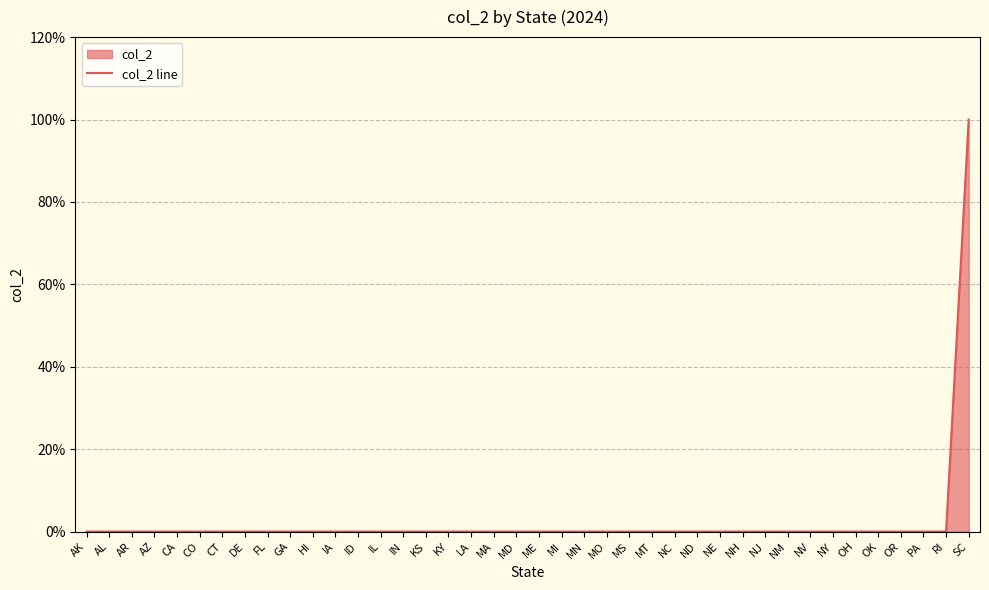

Rank the categories by value from lowest to highest.

AK, AL, AR, AZ, CA, CO, CT, DE, FL, GA, HI, IA, ID, IL, IN, KS, KY, LA, MA, MD, ME, MI, MN, MO, MS, MT, NC, ND, NE, NH, NJ, NM, NV, NY, OH, OK, OR, PA, RI, SC